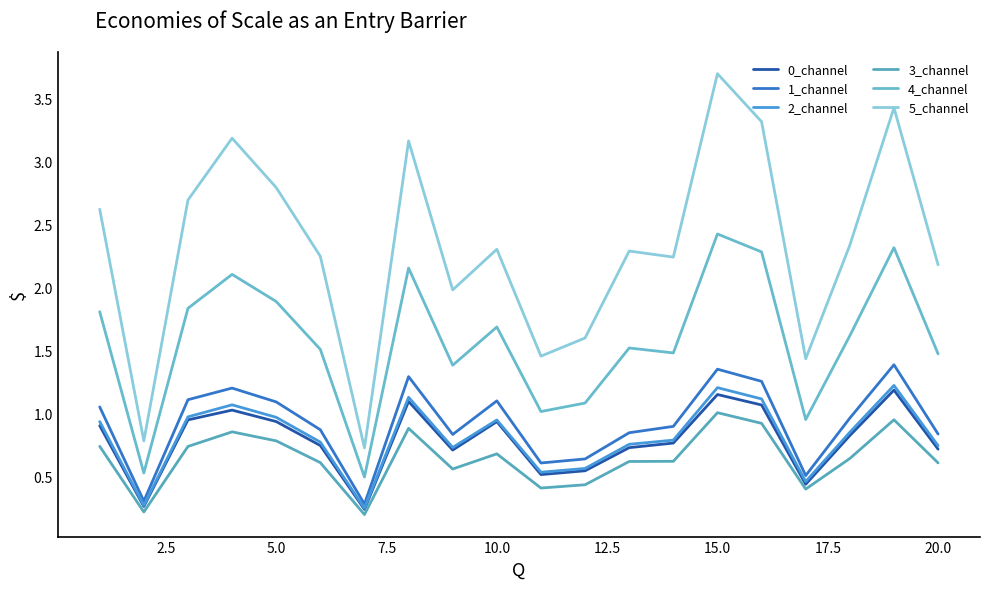

List the series in order of their peak value, lowest first.

3_channel, 0_channel, 2_channel, 1_channel, 4_channel, 5_channel